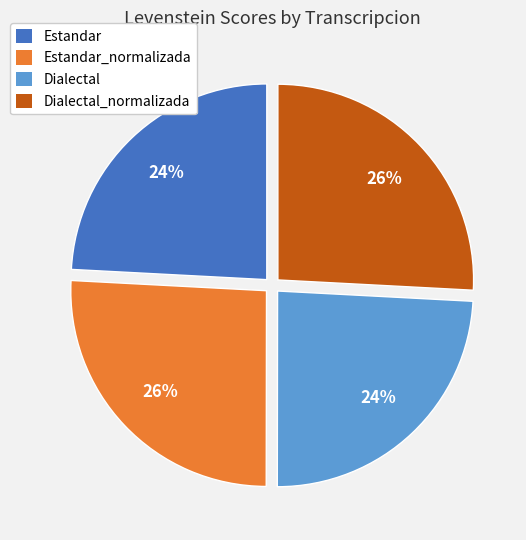

Is there a majority slice in this chart?

No